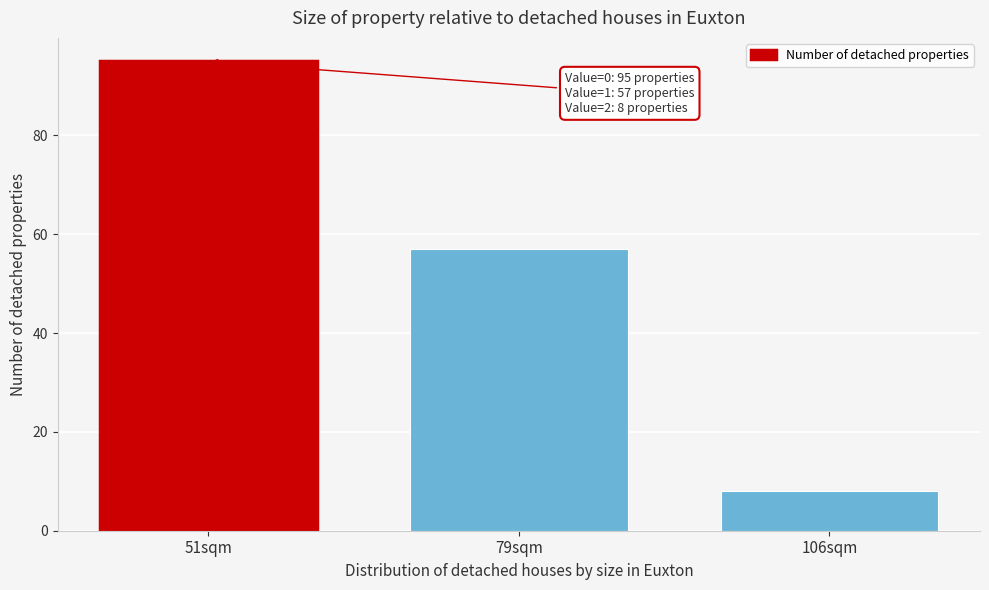

Reading left to right, extract all data points from this chart.

51sqm=95	79sqm=57	106sqm=8